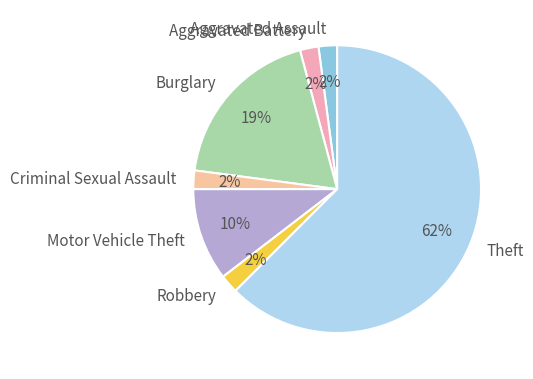

Does Robbery represent more than half of the total?

No